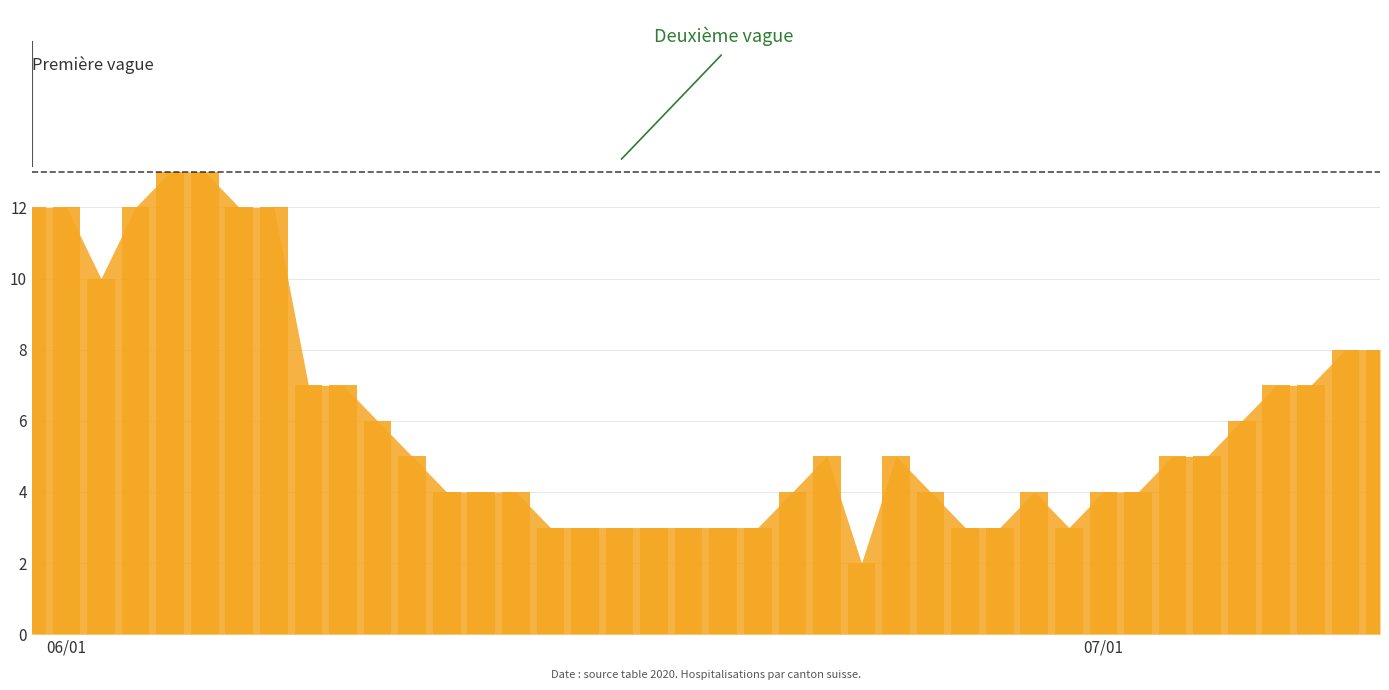

Reading right to left, extract all data points from this chart.

8	8	7	7	6	5	5	4	4	3	4	3	3	4	5	2	5	4	3	3	3	3	3	3	3	4	4	4	5	6	7	7	12	12	13	13	12	10	12	12